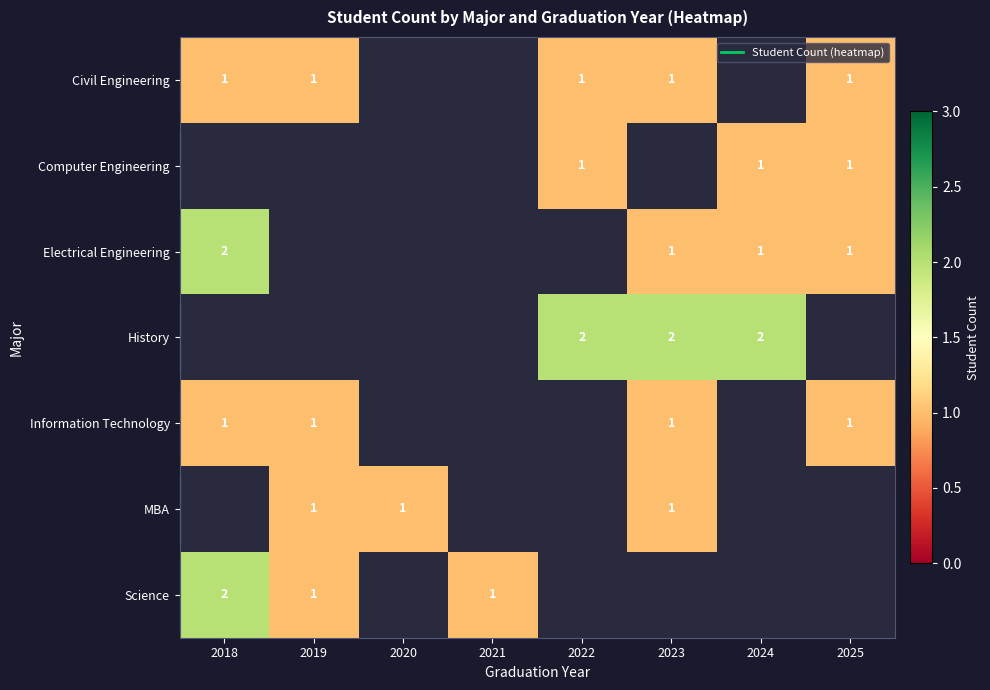

How many distinct data groups are displayed?

7